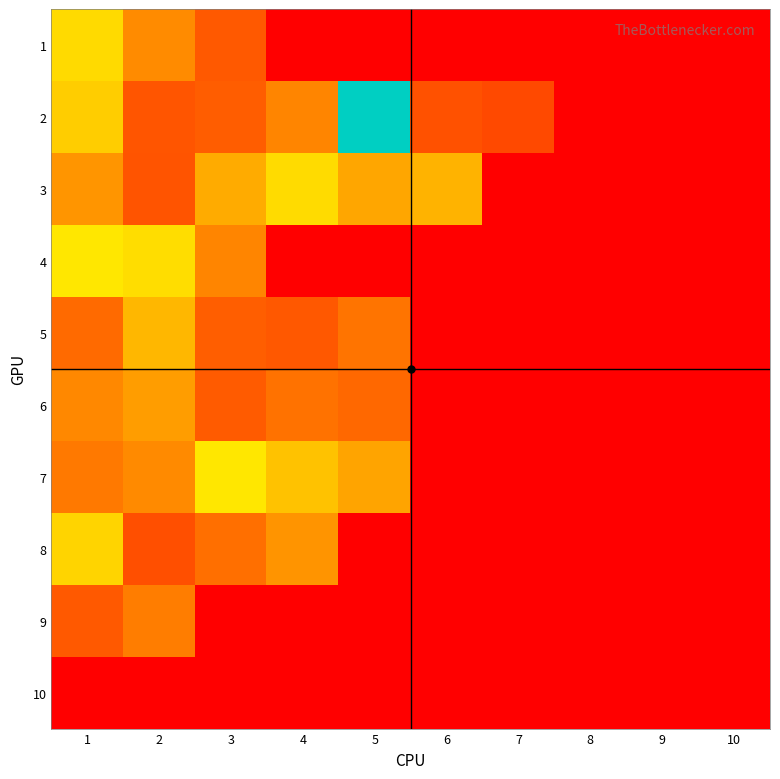

Reading left to right, extract all data points from this chart.

1: 1=0.7	2=0.4	3=0.3	4=0.0	5=0.0	6=0.0	7=0.0	8=0.0	9=0.0	10=0.0
2: 1=0.6	2=0.3	3=0.3	4=0.4	5=1.5	6=0.3	7=0.2	8=0.0	9=0.0	10=0.0
3: 1=0.5	2=0.3	3=0.5	4=0.7	5=0.5	6=0.6	7=0.0	8=0.0	9=0.0	10=0.0
4: 1=0.7	2=0.7	3=0.4	4=0.0	5=0.0	6=0.0	7=0.0	8=0.0	9=0.0	10=0.0
5: 1=0.3	2=0.6	3=0.3	4=0.3	5=0.4	6=0.0	7=0.0	8=0.0	9=0.0	10=0.0
6: 1=0.4	2=0.5	3=0.3	4=0.4	5=0.3	6=0.0	7=0.0	8=0.0	9=0.0	10=0.0
7: 1=0.4	2=0.4	3=0.7	4=0.6	5=0.5	6=0.0	7=0.0	8=0.0	9=0.0	10=0.0
8: 1=0.7	2=0.3	3=0.4	4=0.5	5=0.0	6=0.0	7=0.0	8=0.0	9=0.0	10=0.0
9: 1=0.3	2=0.4	3=0.0	4=0.0	5=0.0	6=0.0	7=0.0	8=0.0	9=0.0	10=0.0
10: 1=0.0	2=0.0	3=0.0	4=0.0	5=0.0	6=0.0	7=0.0	8=0.0	9=0.0	10=0.0